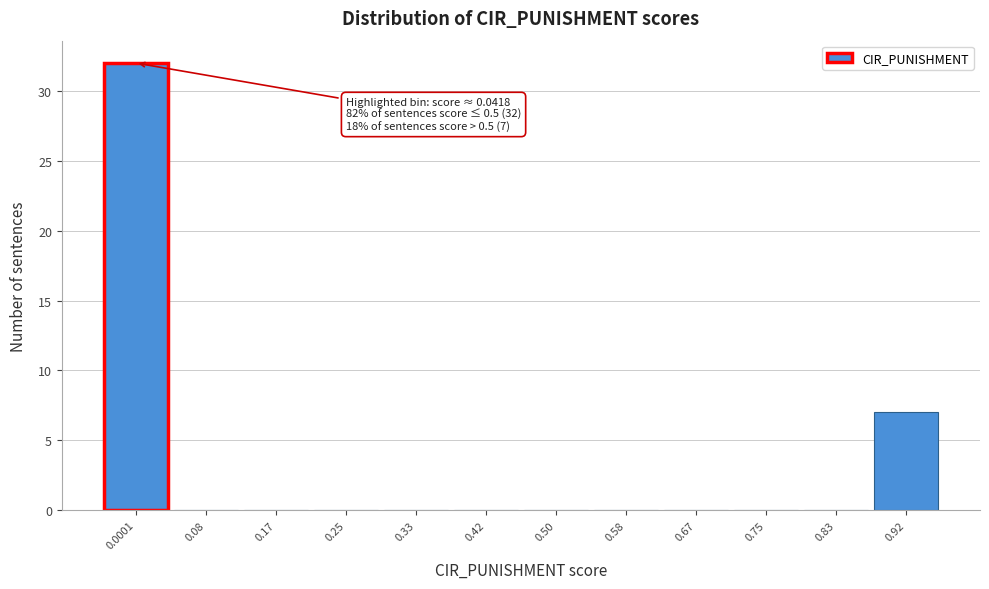

Reading right to left, what are all the values shown in this chart?

0.92=7	0.83=0	0.75=0	0.67=0	0.58=0	0.50=0	0.42=0	0.33=0	0.25=0	0.17=0	0.08=0	0.0001=32